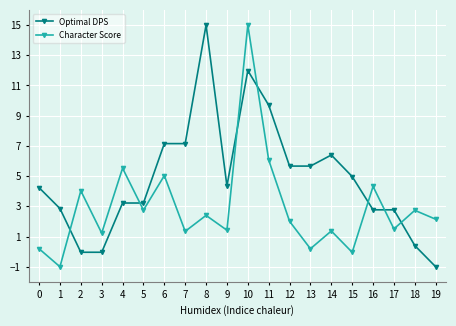

Where do Optimal DPS and Character Score first cross each other?

1 and 2